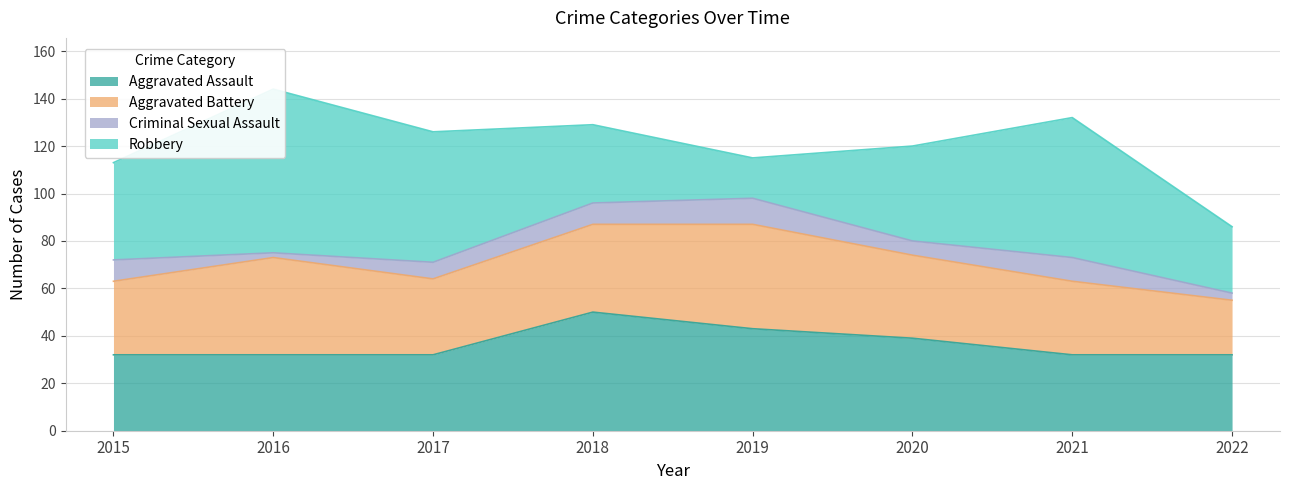

What is the value of the Aggravated Battery point at the 6th from the left?

35